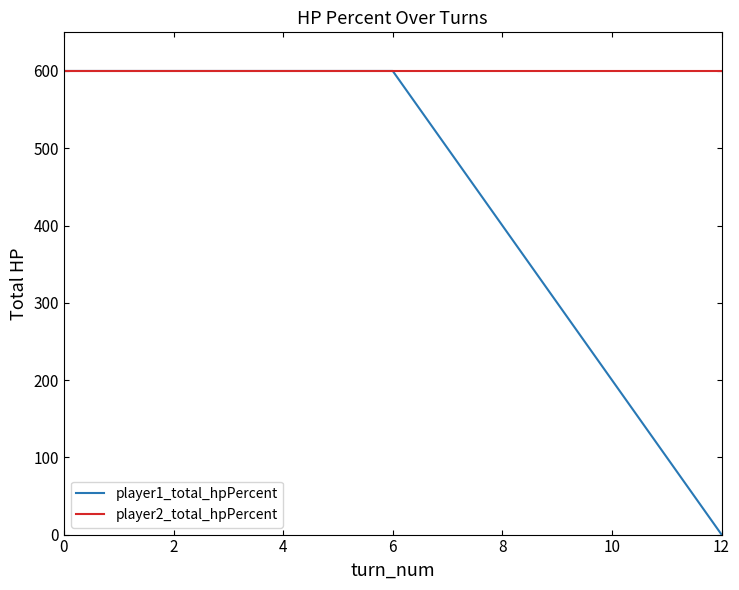

Rank the series by their average value, from lowest to highest.

player1_total_hpPercent, player2_total_hpPercent